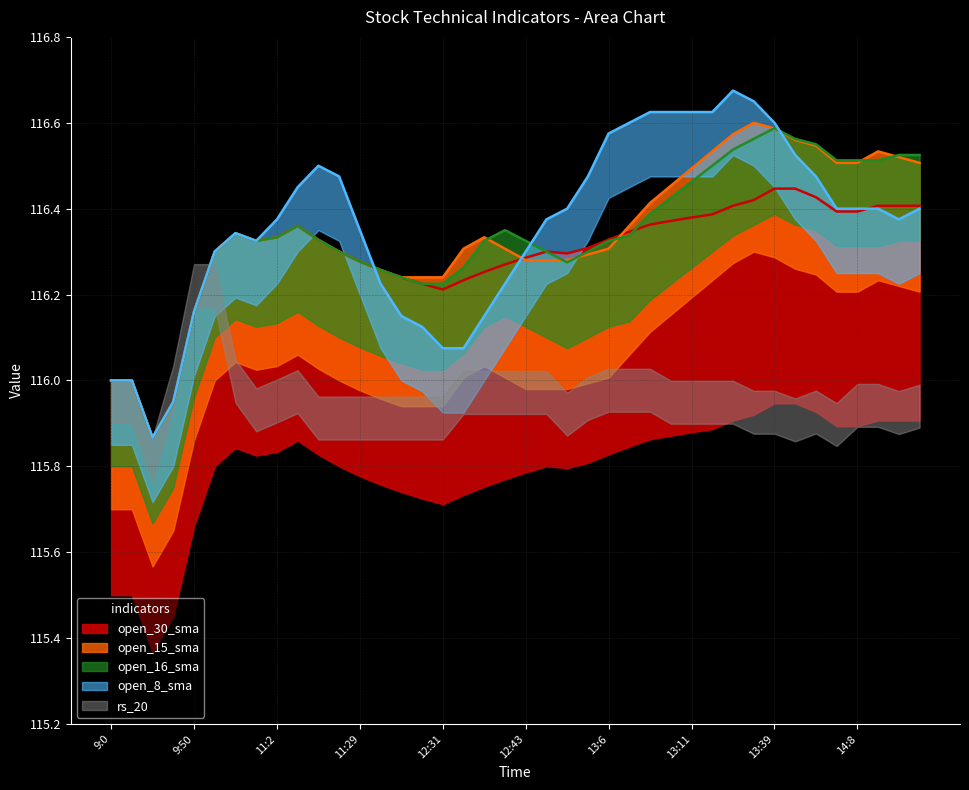

True or false: open_16_sma has a value of 116.3 at 13:0.

True